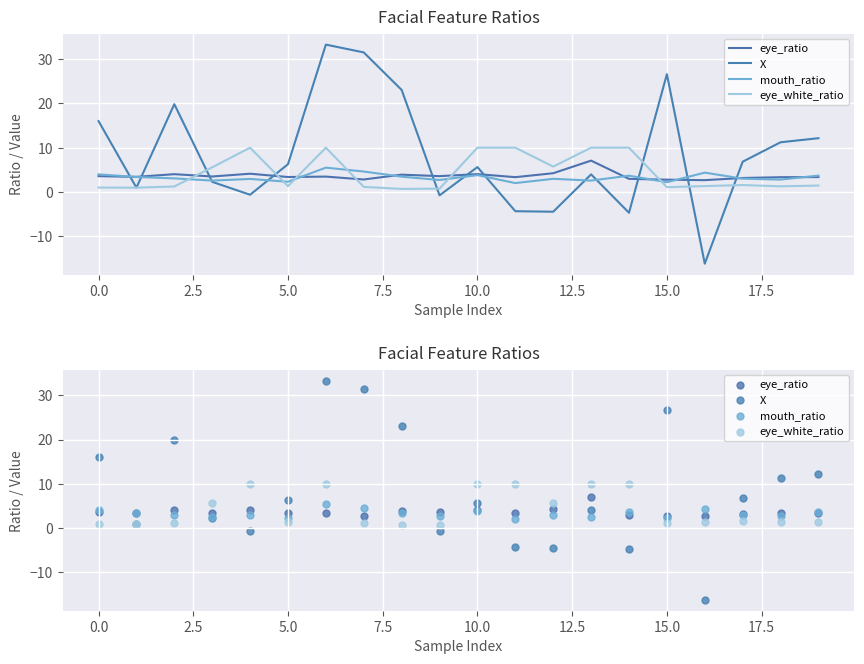

At how many categories does at least one series exceed 12?

7